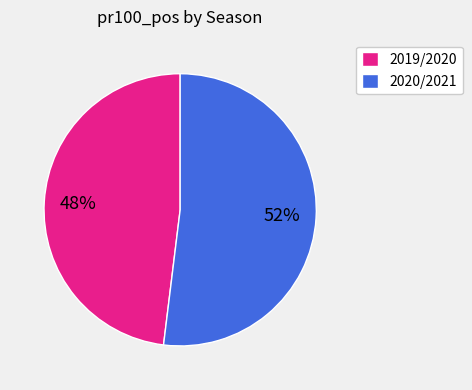

Do 2020/2021 and 2019/2020 together represent more than half of the pie?

Yes